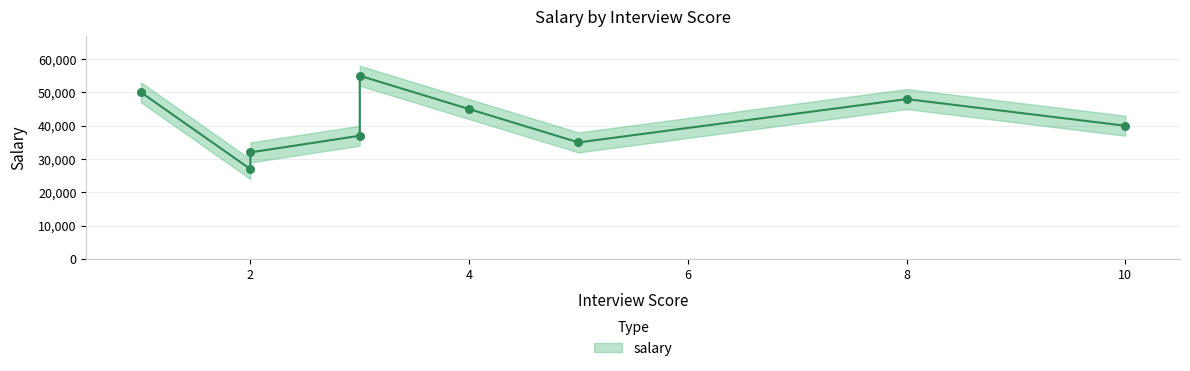

Which series has the largest Y range (max minus min)?

salary